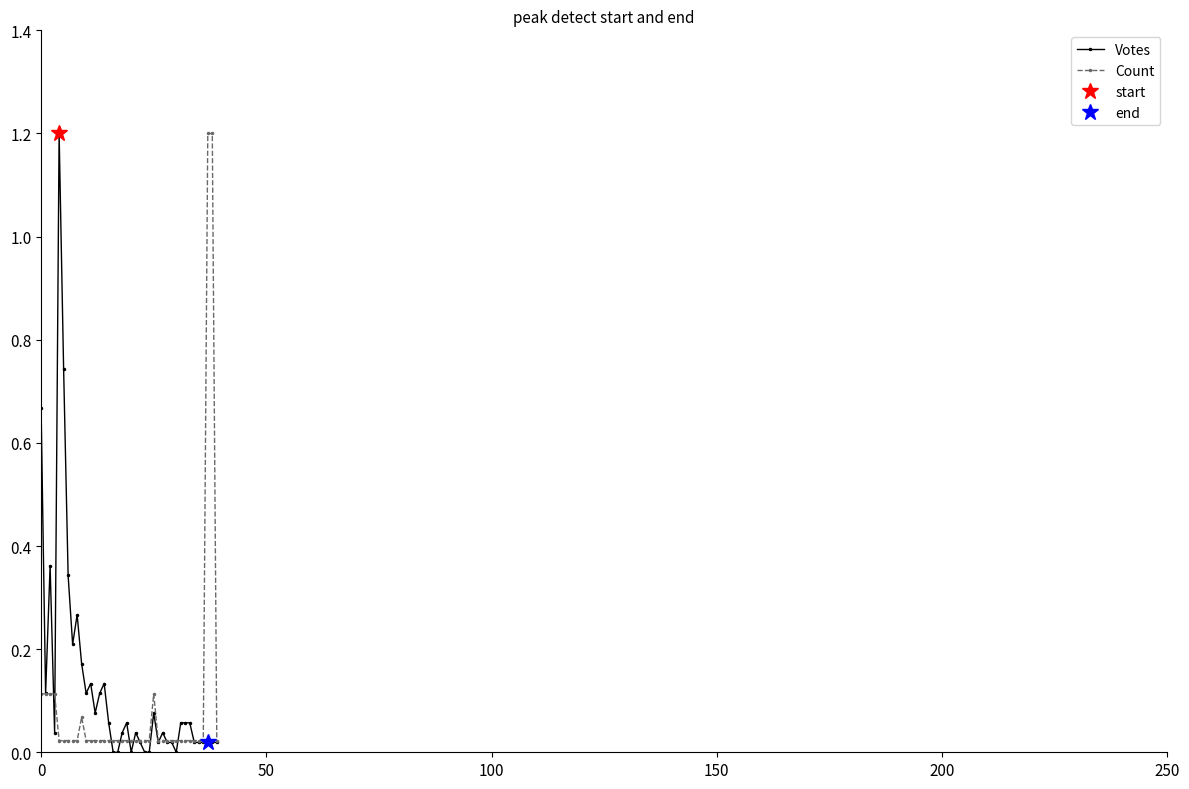

Does the chart have visible grid lines?

No